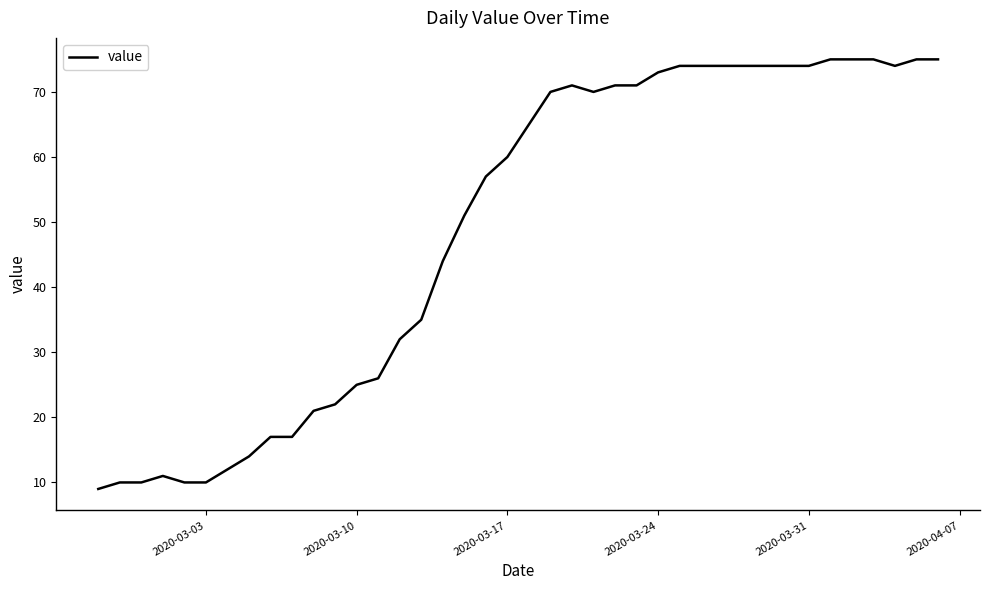

Does the chart display data point markers on the line(s)?

No